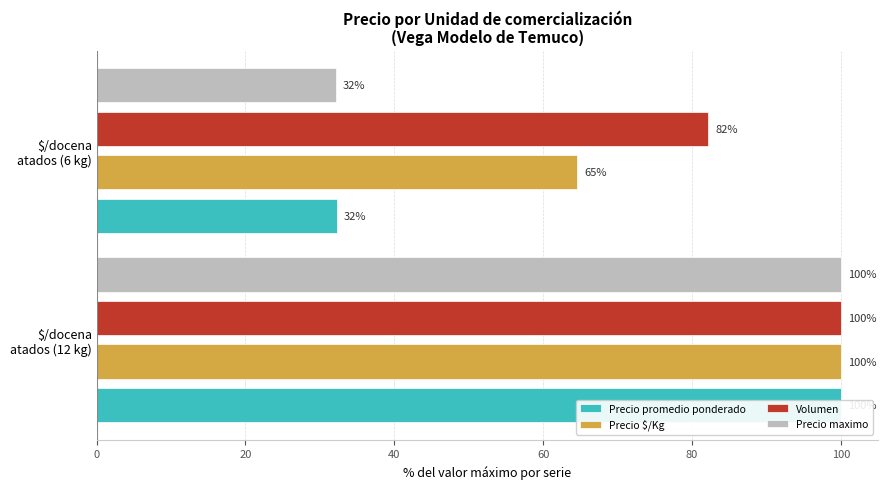

What value does the Precio maximo series have at $/docena atados (6 kg)?

32.1